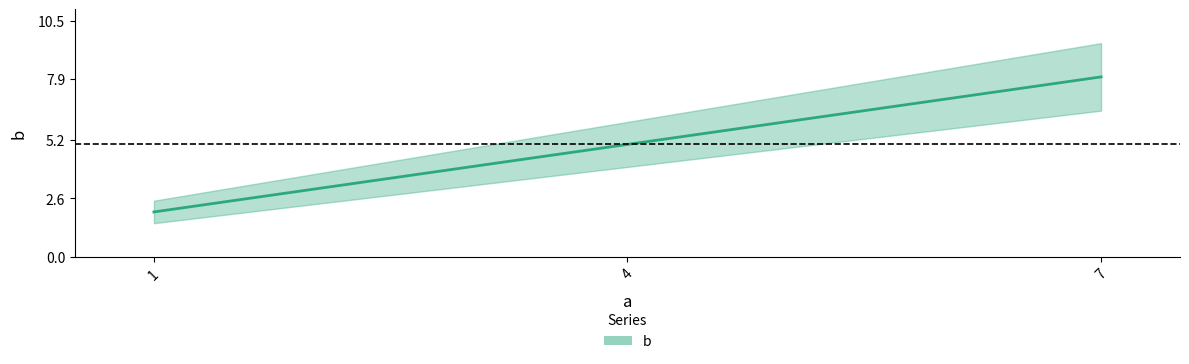

Reading left to right, extract all data points from this chart.

1=2	4=5	7=8